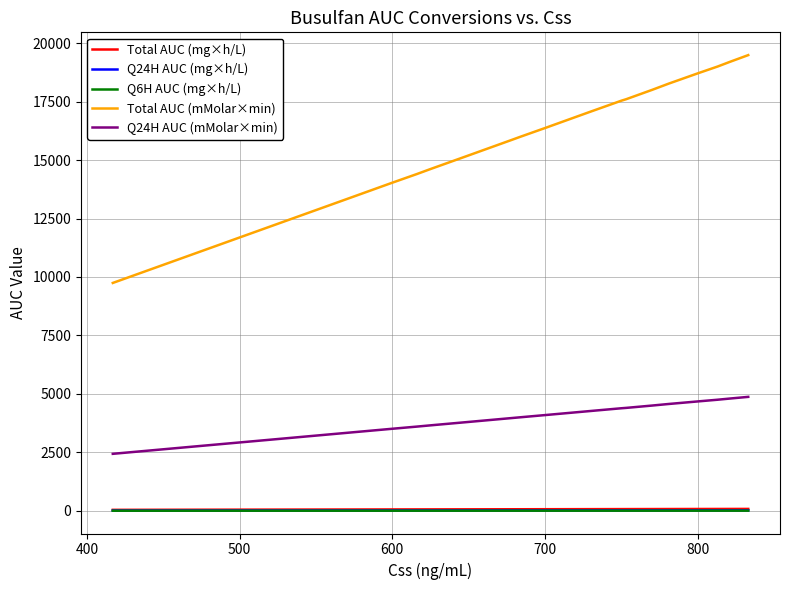

Which series has the largest total across all categories?

Total AUC (mMolar×min)